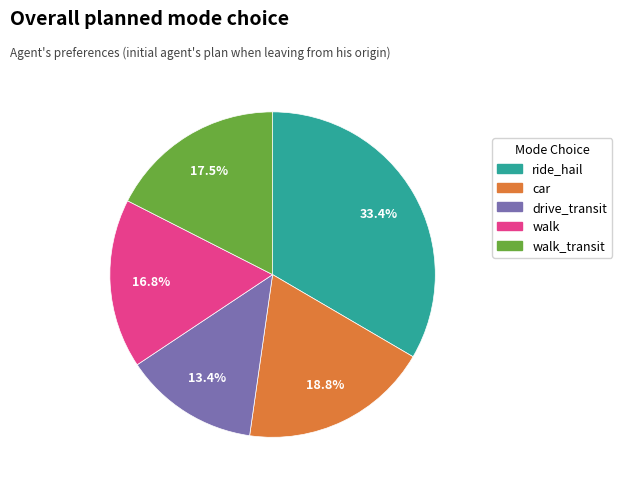

Is there any slice that represents more than half of the pie?

No